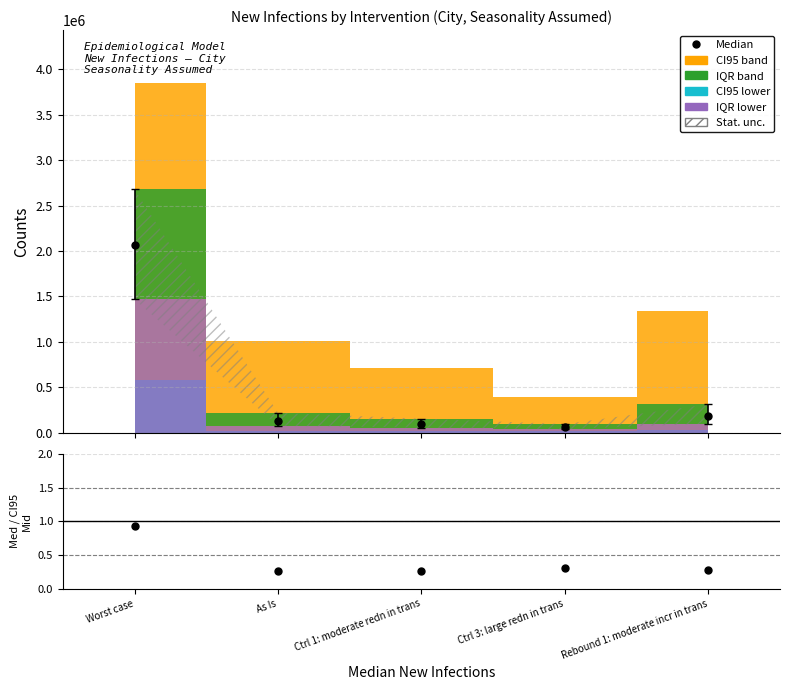

Which series has the largest total across all categories?

IQR.upr